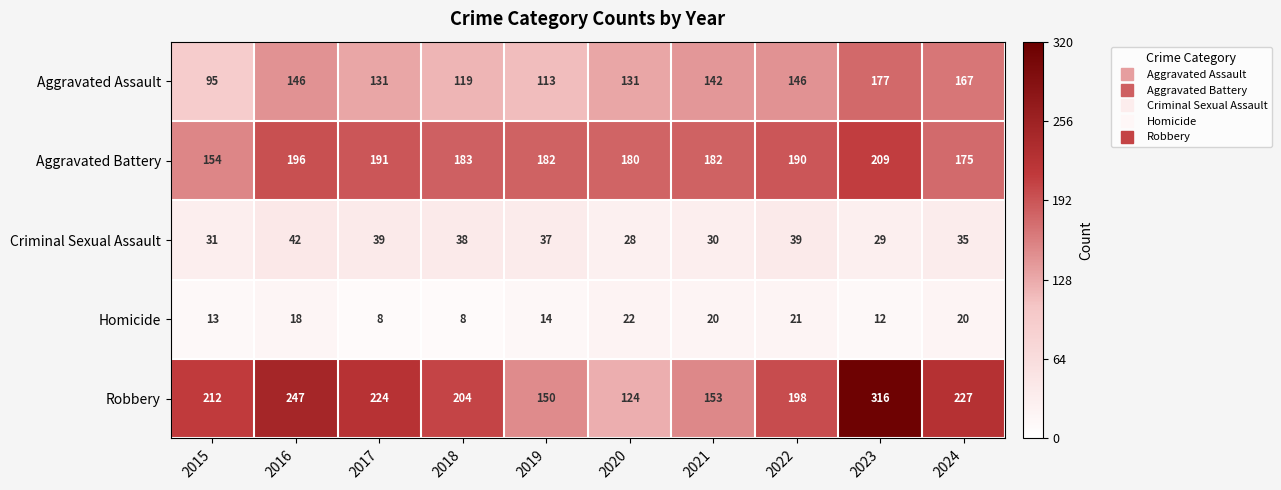

The value of Homicide at 2022 is 33. True or false?

False